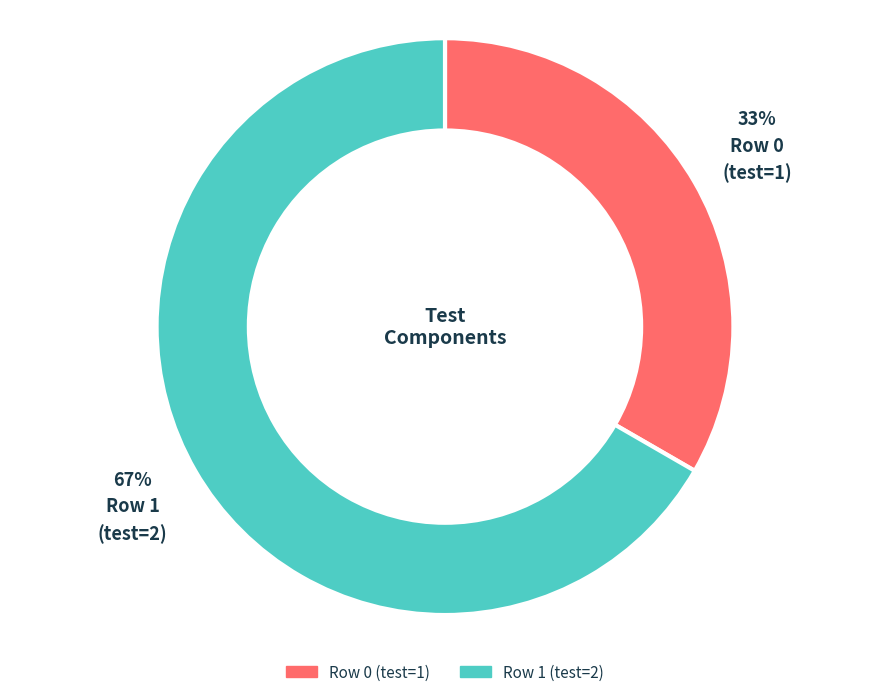

To the nearest percent, what is the average slice percentage?

50%